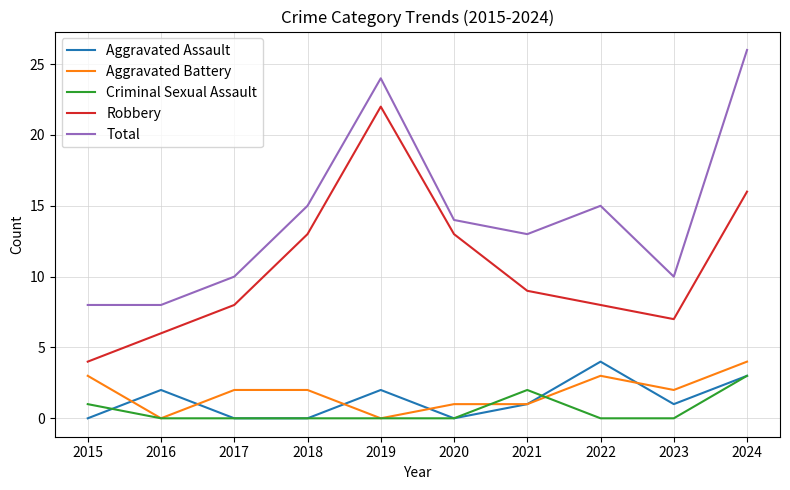

Which series changed the most between 2017 and 2024?

Total